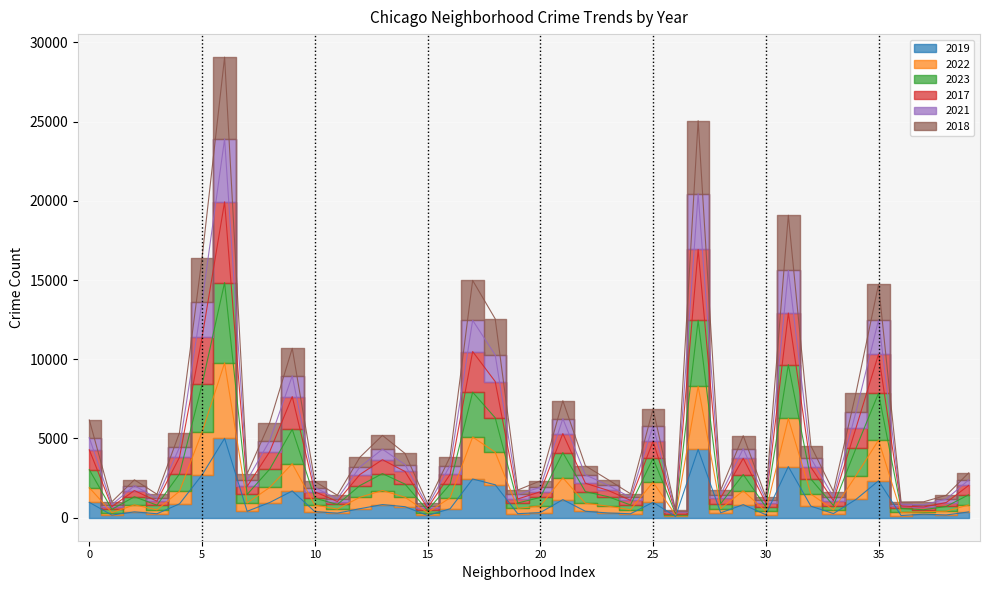

True or false: 2017 and 2019 intersect in this chart.

False